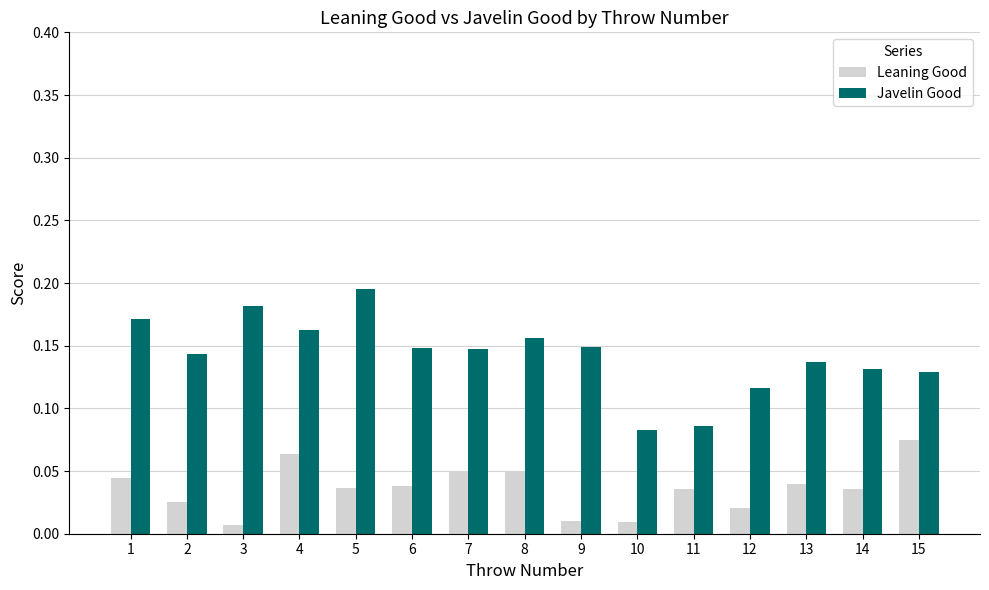

Which series has the widest spread of values?

Javelin Good